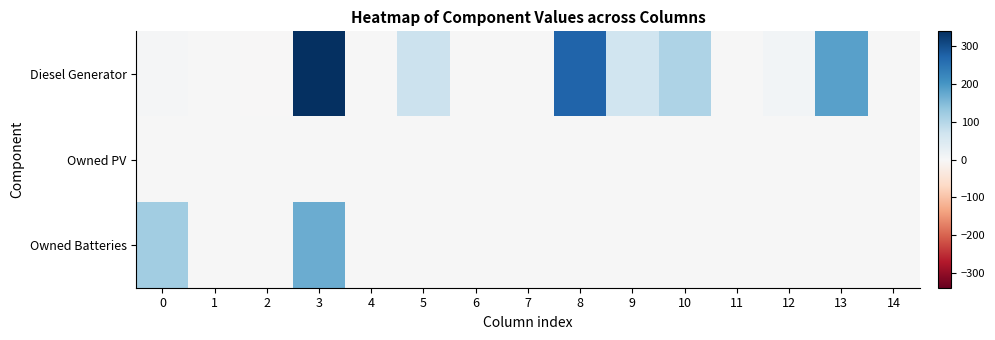

Which category has the highest value across all series?

3